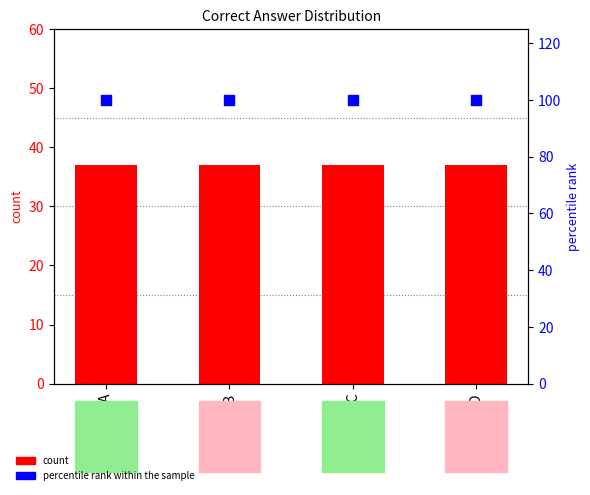

Which series reaches the minimum Y coordinate?

count